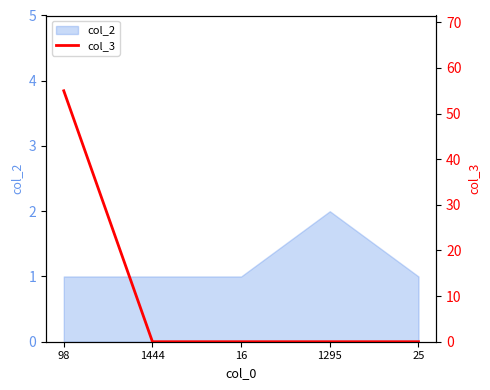

Reading left to right, extract all data points from this chart.

98=55	1444=0	16=0	1295=0	25=0